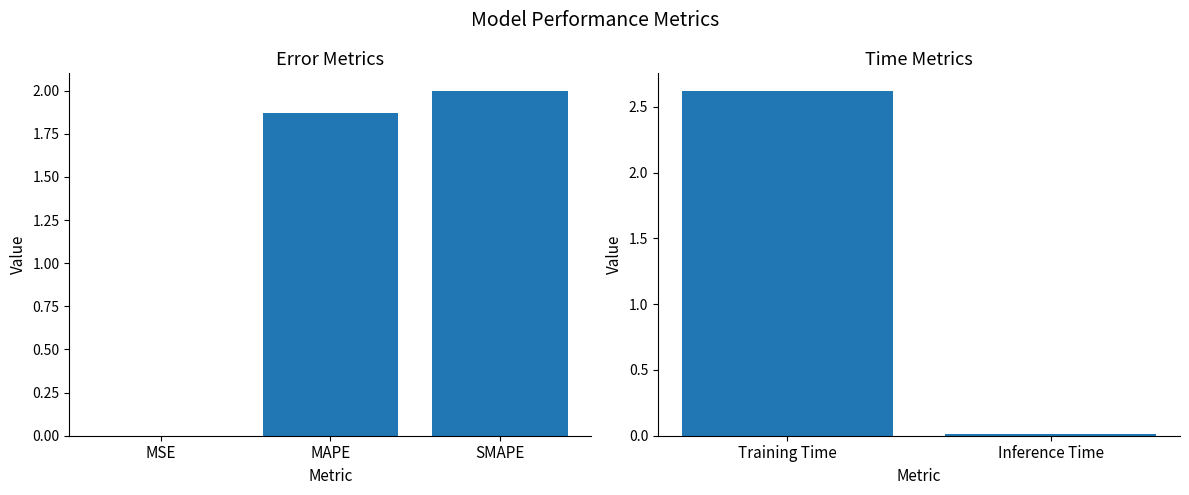

What is the maximum value shown in the chart?

2.6